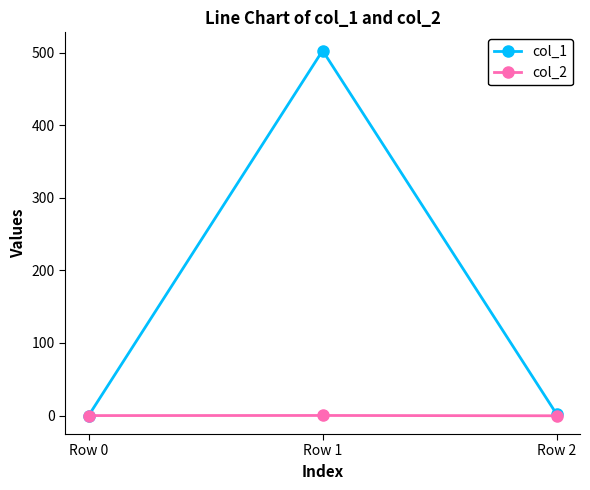

What are all the series names shown in the legend?

col_1, col_2